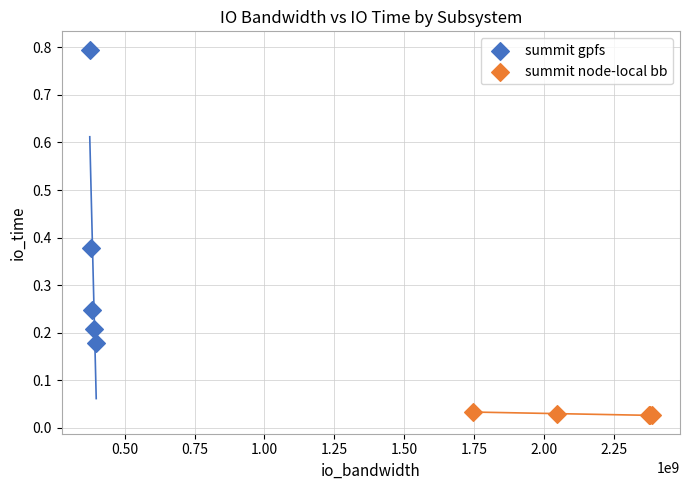

Which series has the largest Y range (max minus min)?

summit gpfs